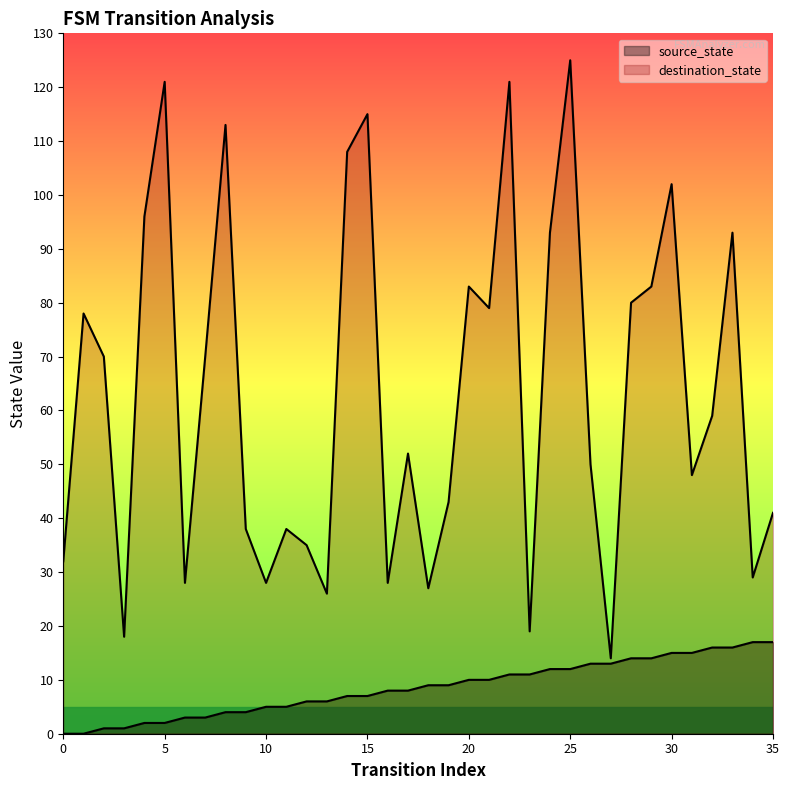

True or false: source_state and destination_state intersect in this chart.

False